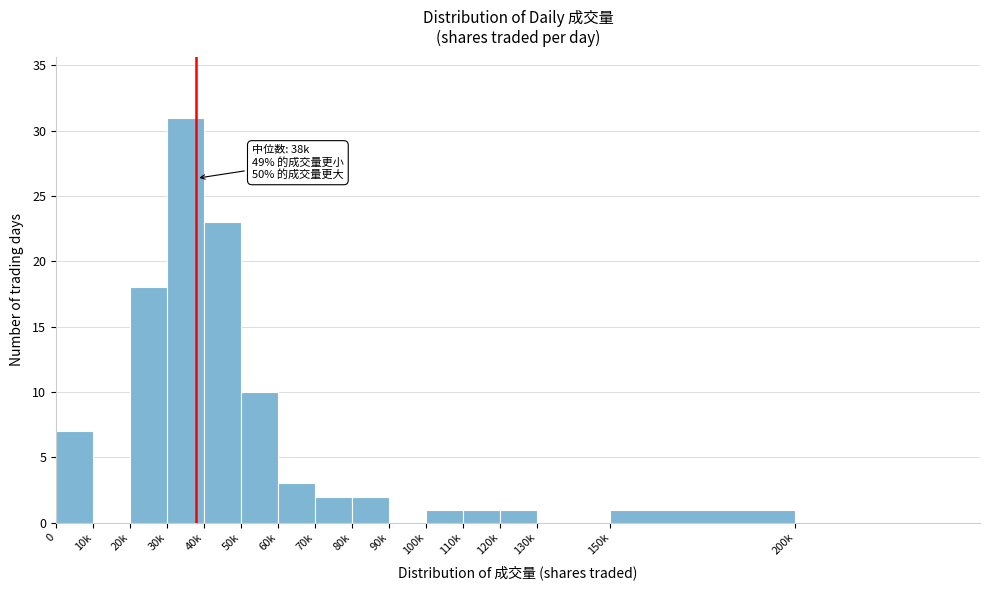

Reading right to left, transcribe all the data shown in this chart.

200k=0	150k=1	130k=0	120k=1	110k=1	100k=1	90k=0	80k=2	70k=2	60k=3	50k=10	40k=23	30k=31	20k=18	10k=0	0=7